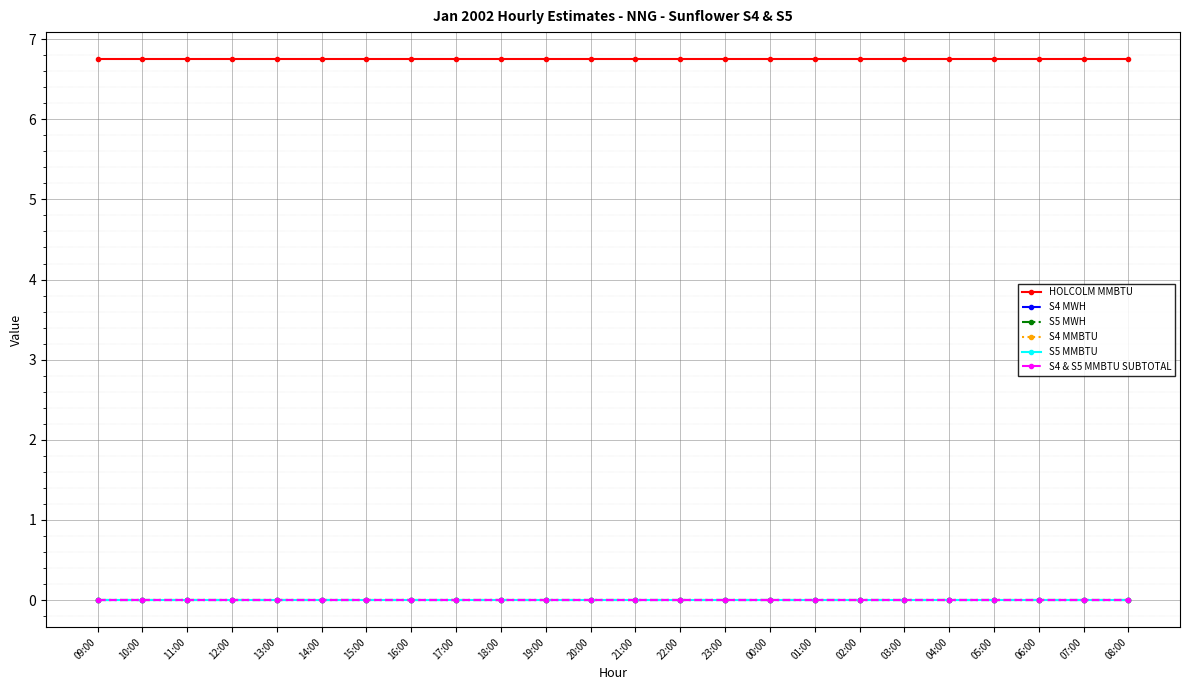

Reading left to right, list all the values displayed in this chart.

HOLCOLM MMBTU: 09:00=6.8	10:00=6.8	11:00=6.8	12:00=6.8	13:00=6.8	14:00=6.8	15:00=6.8	16:00=6.8	17:00=6.8	18:00=6.8	19:00=6.8	20:00=6.8	21:00=6.8	22:00=6.8	23:00=6.8	00:00=6.8	01:00=6.8	02:00=6.8	03:00=6.8	04:00=6.8	05:00=6.8	06:00=6.8	07:00=6.8	08:00=6.8
S4 MWH: 09:00=0.0	10:00=0.0	11:00=0.0	12:00=0.0	13:00=0.0	14:00=0.0	15:00=0.0	16:00=0.0	17:00=0.0	18:00=0.0	19:00=0.0	20:00=0.0	21:00=0.0	22:00=0.0	23:00=0.0	00:00=0.0	01:00=0.0	02:00=0.0	03:00=0.0	04:00=0.0	05:00=0.0	06:00=0.0	07:00=0.0	08:00=0.0
S5 MWH: 09:00=0.0	10:00=0.0	11:00=0.0	12:00=0.0	13:00=0.0	14:00=0.0	15:00=0.0	16:00=0.0	17:00=0.0	18:00=0.0	19:00=0.0	20:00=0.0	21:00=0.0	22:00=0.0	23:00=0.0	00:00=0.0	01:00=0.0	02:00=0.0	03:00=0.0	04:00=0.0	05:00=0.0	06:00=0.0	07:00=0.0	08:00=0.0
S4 MMBTU: 09:00=0.0	10:00=0.0	11:00=0.0	12:00=0.0	13:00=0.0	14:00=0.0	15:00=0.0	16:00=0.0	17:00=0.0	18:00=0.0	19:00=0.0	20:00=0.0	21:00=0.0	22:00=0.0	23:00=0.0	00:00=0.0	01:00=0.0	02:00=0.0	03:00=0.0	04:00=0.0	05:00=0.0	06:00=0.0	07:00=0.0	08:00=0.0
S5 MMBTU: 09:00=0.0	10:00=0.0	11:00=0.0	12:00=0.0	13:00=0.0	14:00=0.0	15:00=0.0	16:00=0.0	17:00=0.0	18:00=0.0	19:00=0.0	20:00=0.0	21:00=0.0	22:00=0.0	23:00=0.0	00:00=0.0	01:00=0.0	02:00=0.0	03:00=0.0	04:00=0.0	05:00=0.0	06:00=0.0	07:00=0.0	08:00=0.0
S4 & S5 MMBTU SUBTOTAL: 09:00=0.0	10:00=0.0	11:00=0.0	12:00=0.0	13:00=0.0	14:00=0.0	15:00=0.0	16:00=0.0	17:00=0.0	18:00=0.0	19:00=0.0	20:00=0.0	21:00=0.0	22:00=0.0	23:00=0.0	00:00=0.0	01:00=0.0	02:00=0.0	03:00=0.0	04:00=0.0	05:00=0.0	06:00=0.0	07:00=0.0	08:00=0.0